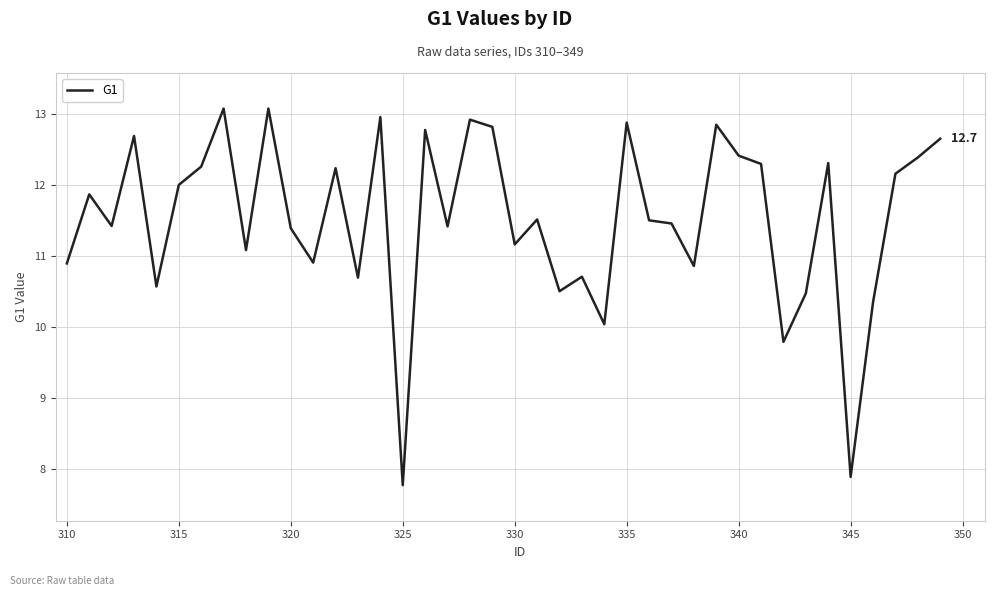

What is the difference between the maximum and minimum values?

5.3